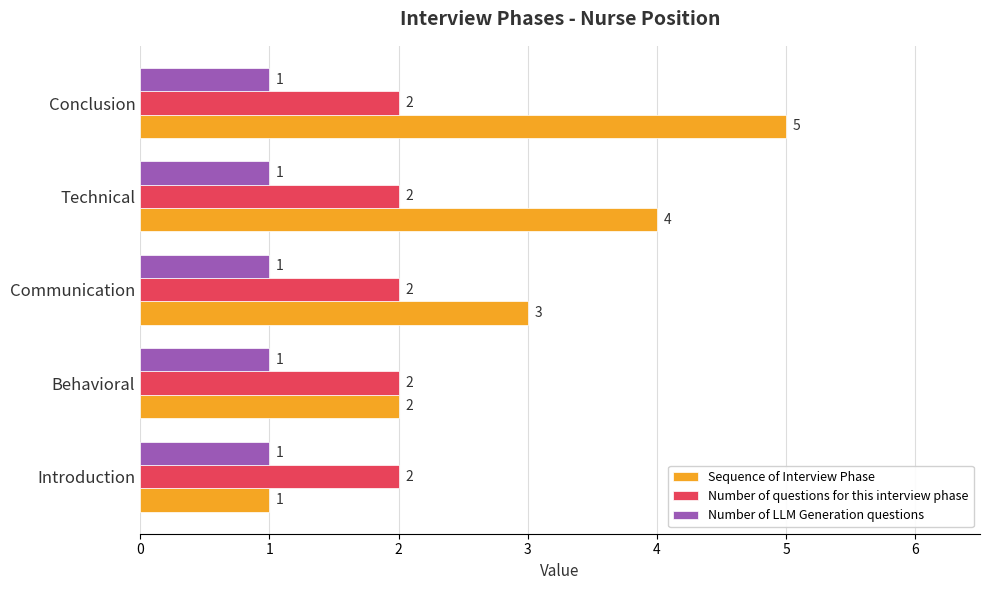

The Number of LLM Generation questions series shows 0 at Conclusion. True or false?

False